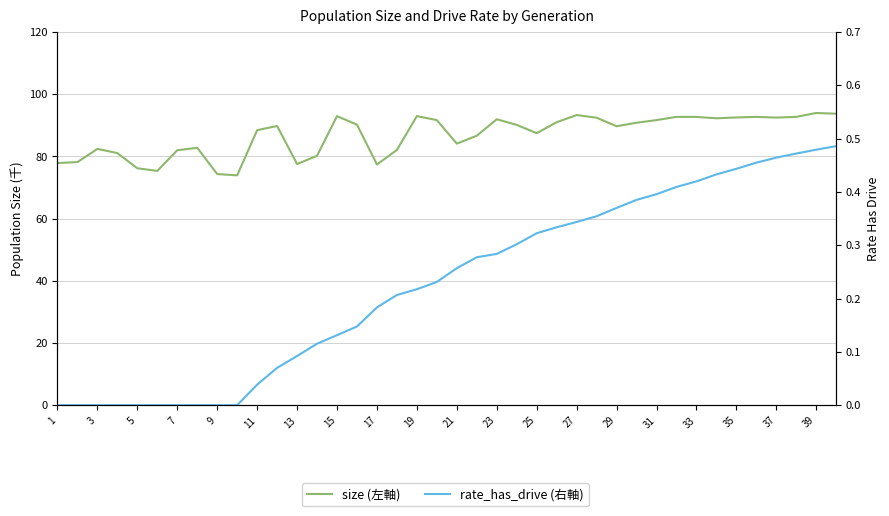

How many interior local peaks does the size (左軸) series have?

10